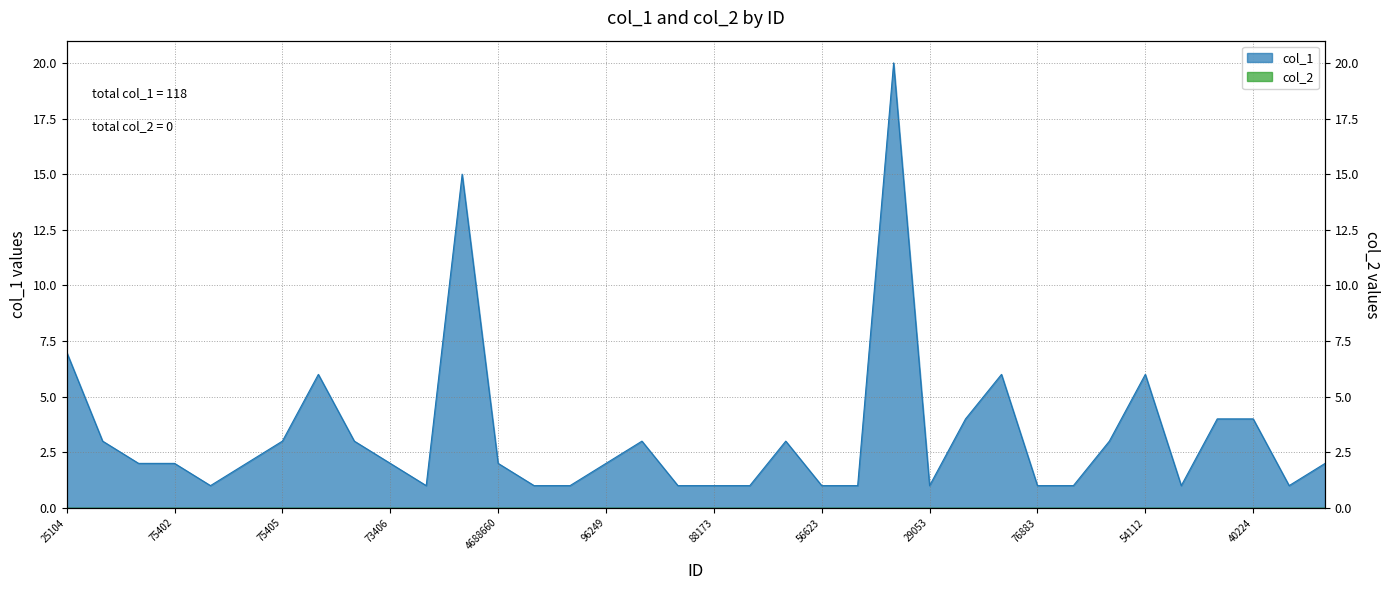

At which label is the value closest to 10?

25104